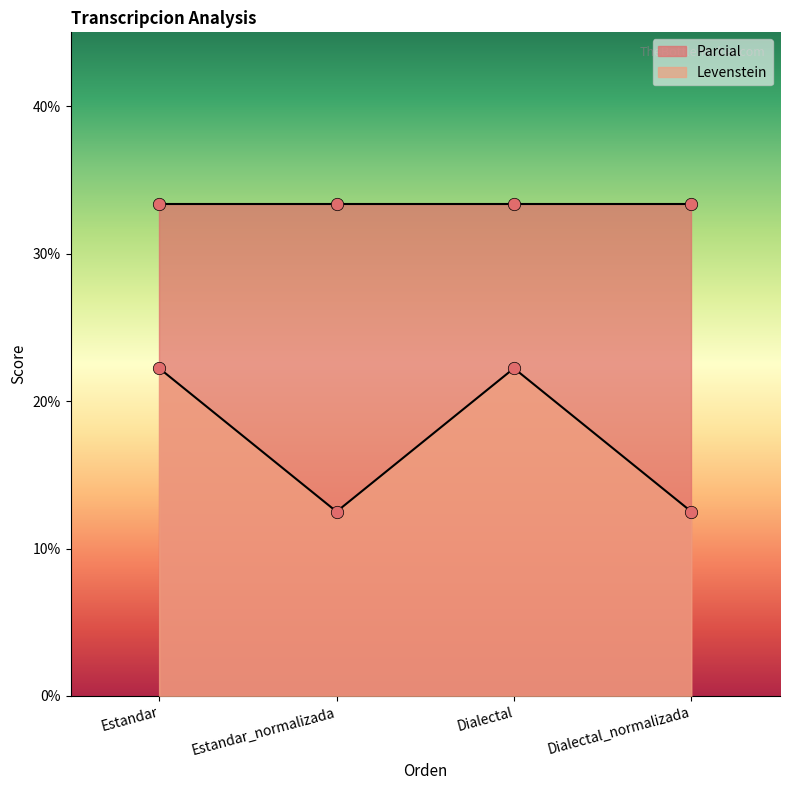

What is the ratio of the value at Dialectal to the value at Dialectal_normalizada?

1.8